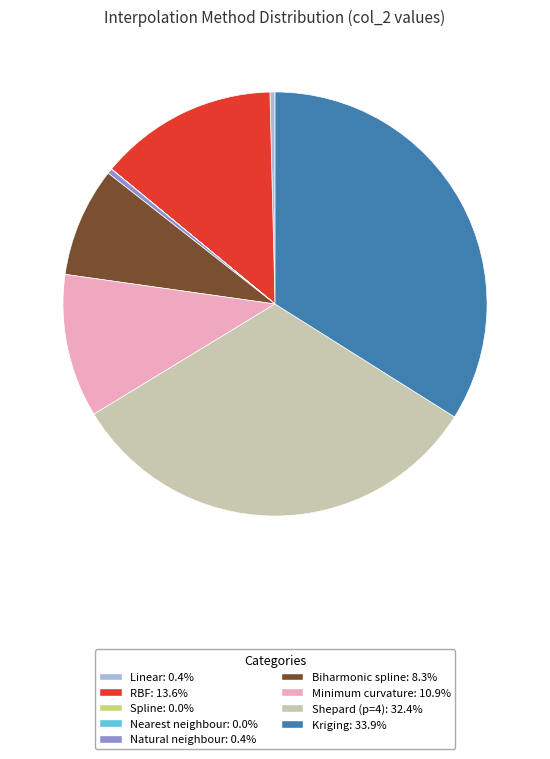

Is there any slice that represents more than half of the pie?

No